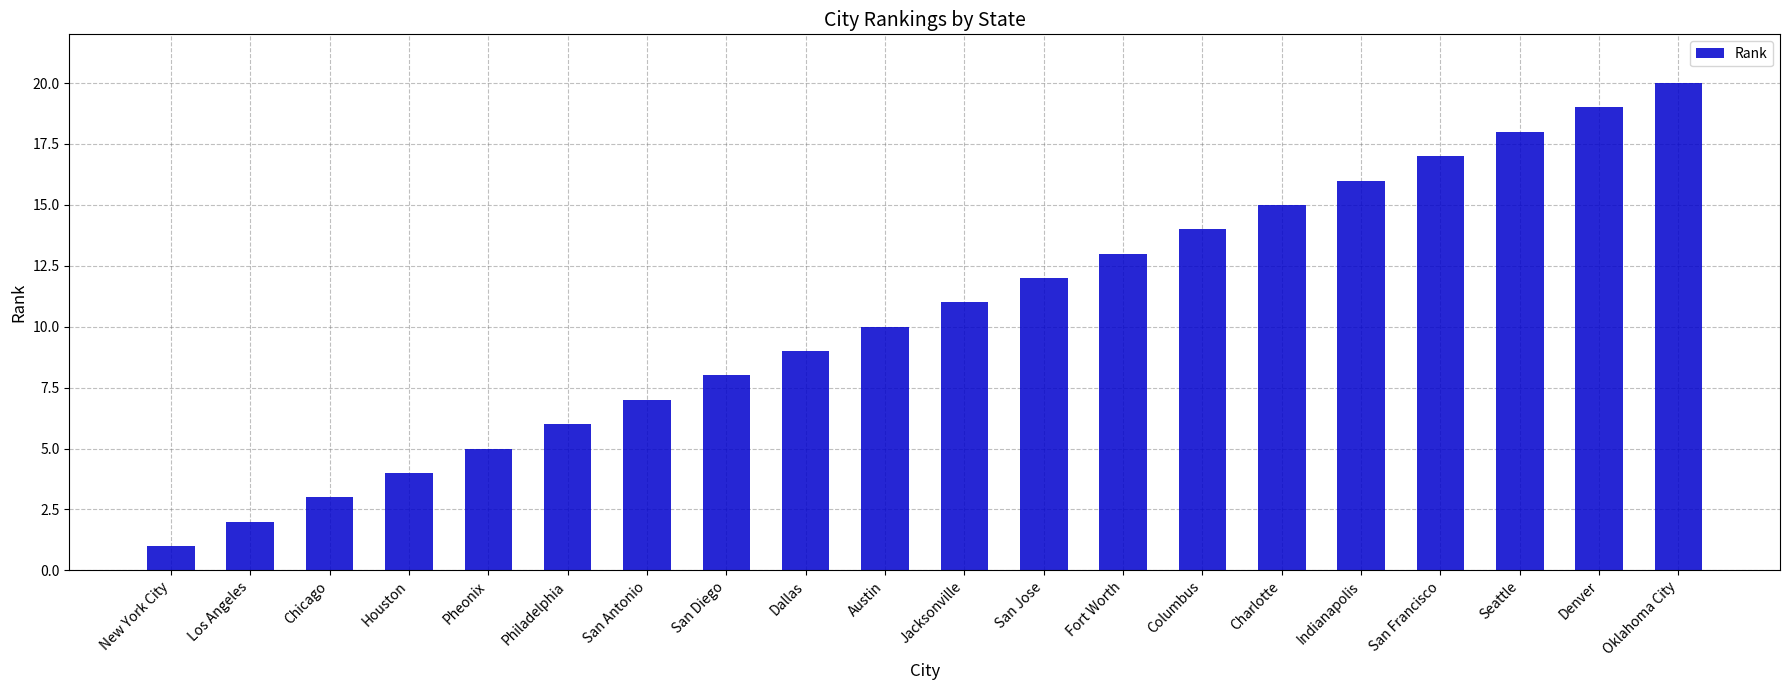

Rank the categories by value from lowest to highest.

New York City, Los Angeles, Chicago, Houston, Pheonix, Philadelphia, San Antonio, San Diego, Dallas, Austin, Jacksonville, San Jose, Fort Worth, Columbus, Charlotte, Indianapolis, San Francisco, Seattle, Denver, Oklahoma City